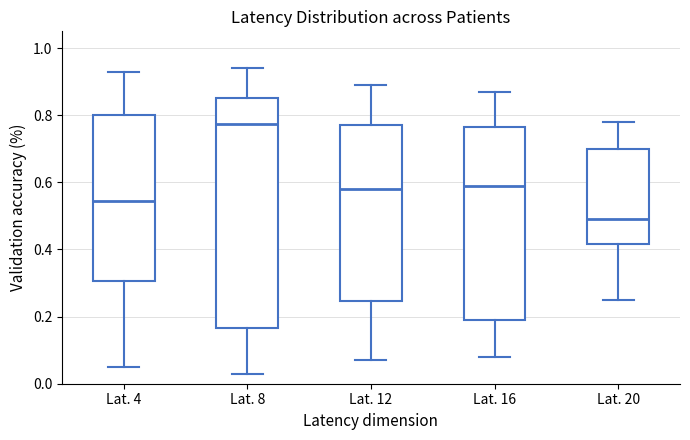

Which box has the highest median line?

Lat. 8